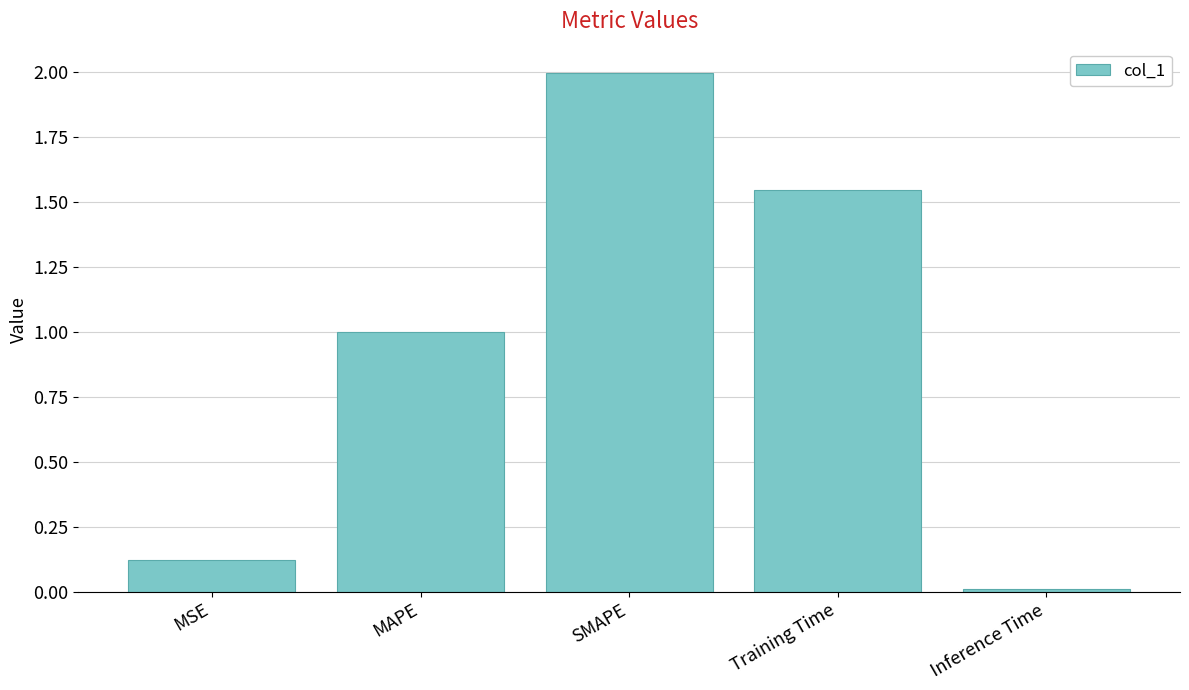

What is the change in value from MSE to MAPE?

+0.9